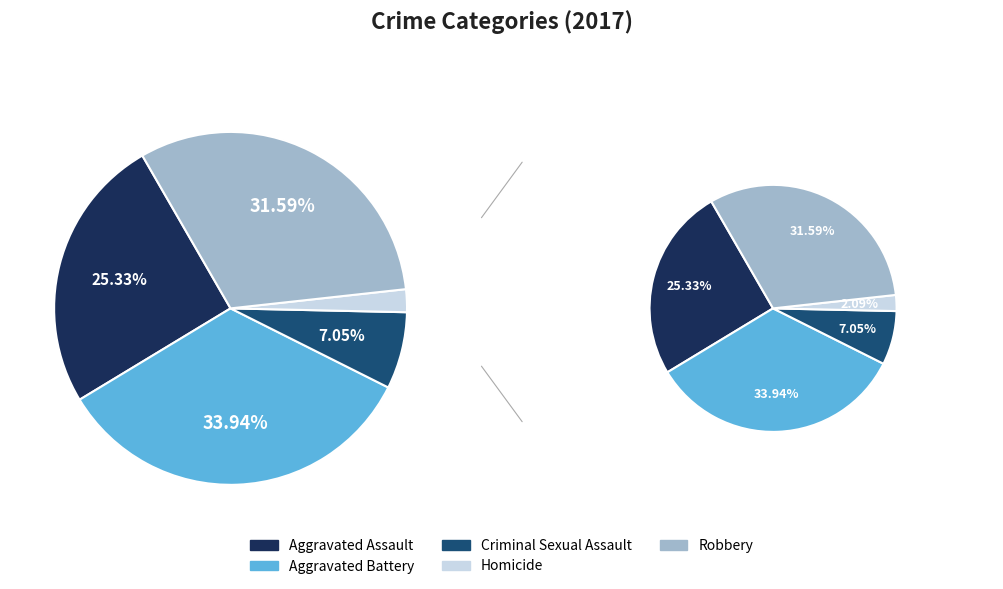

What percentage is the Robbery slice, to the nearest percent?

32%